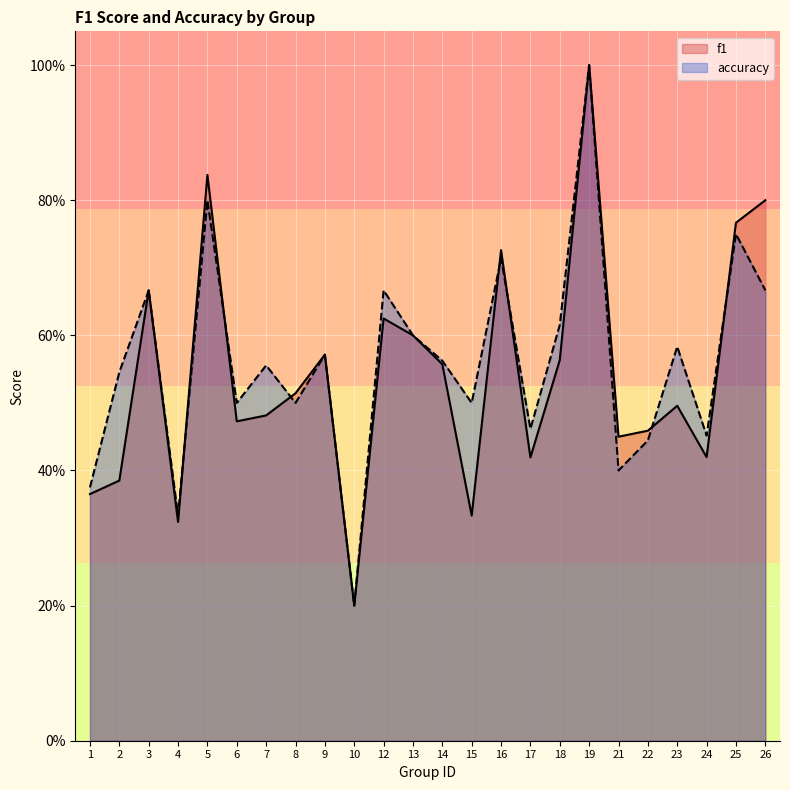

Which has a higher value, 6 or 24?

6